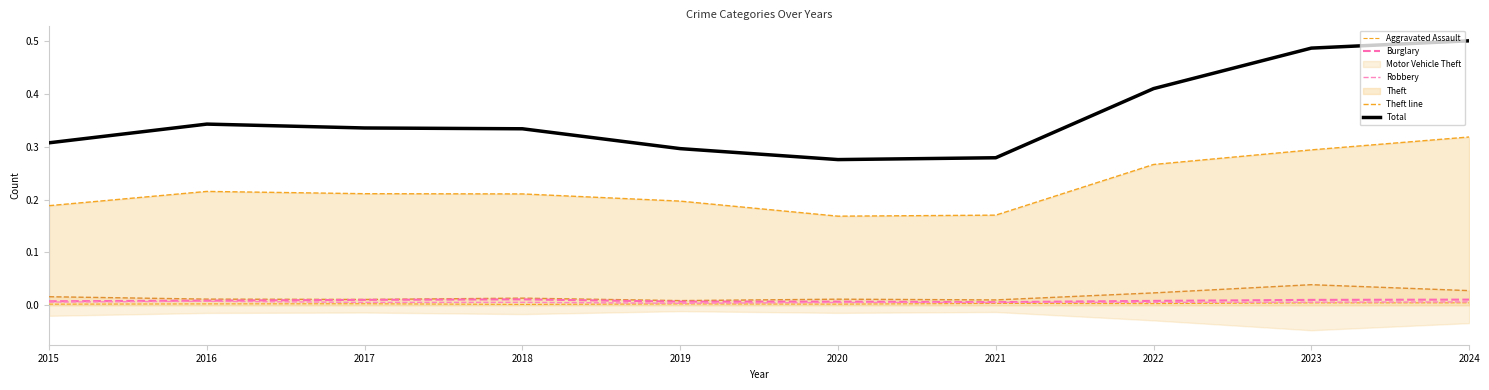

Rank the series at 2020 from lowest to highest value.

Aggravated Assault, Robbery, Burglary, Theft line, Total